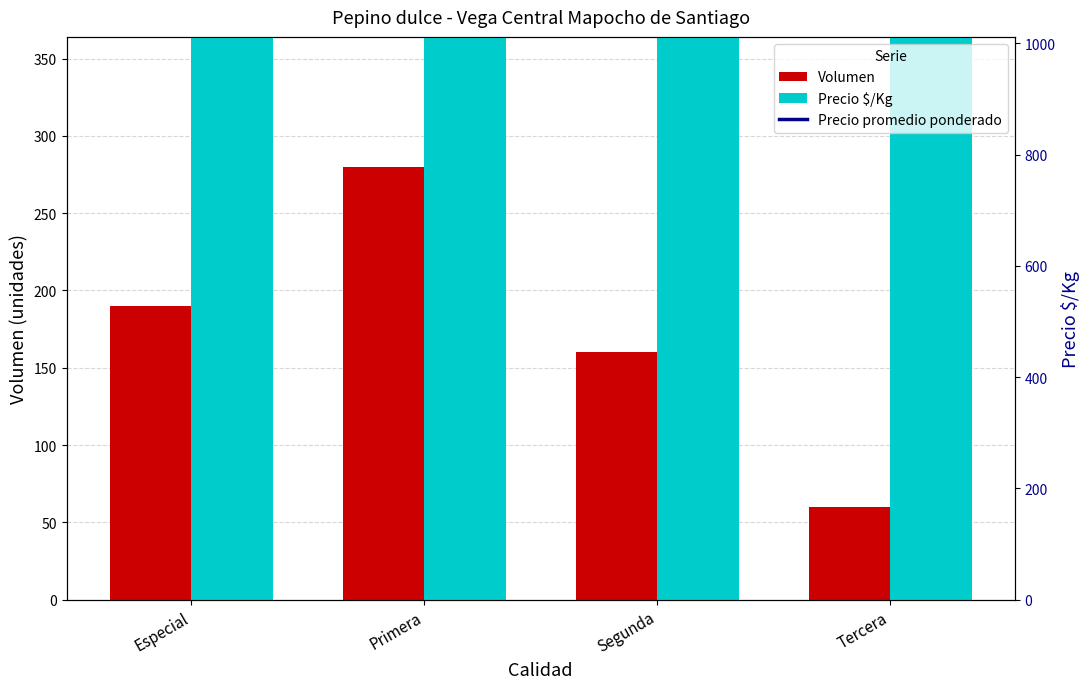

What is the sum of the Precio $/Kg values at Segunda and Especial?

1334